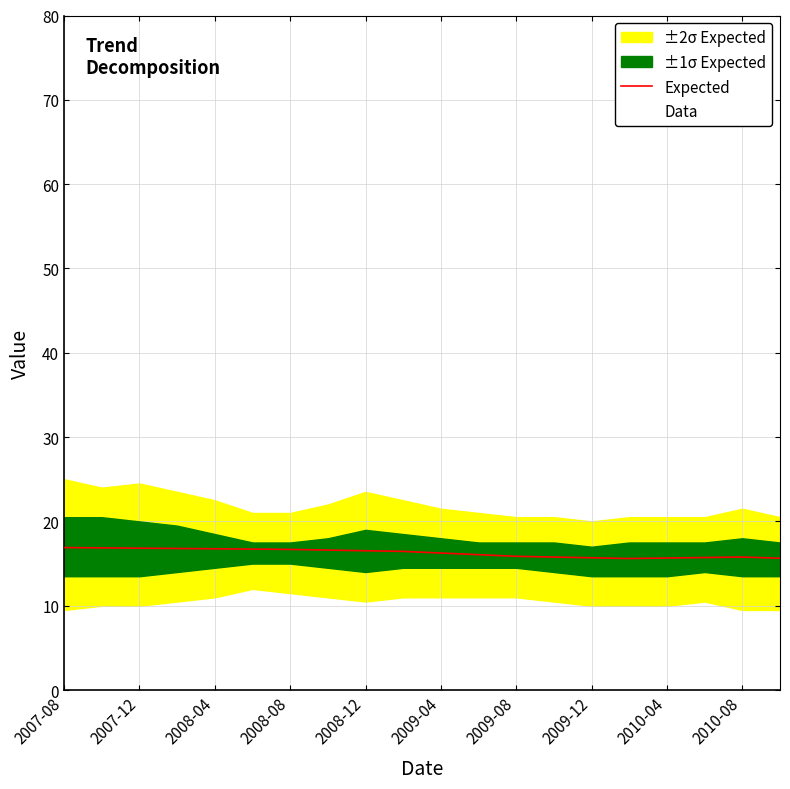

The value of Expected at 2010-04 is 15.7. True or false?

True